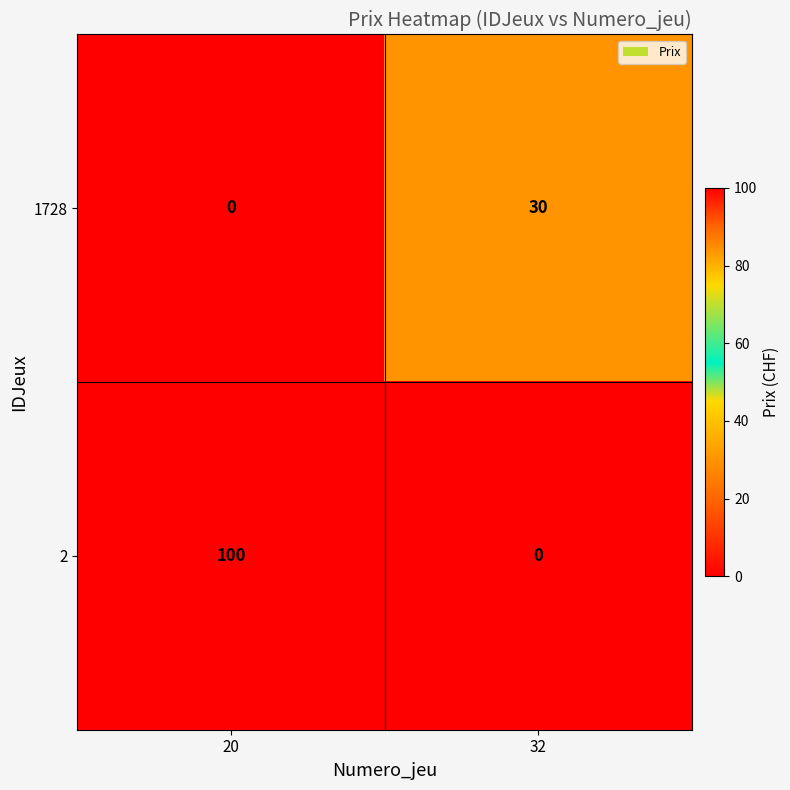

What is the sum of the 2 values at 32 and 20?

100